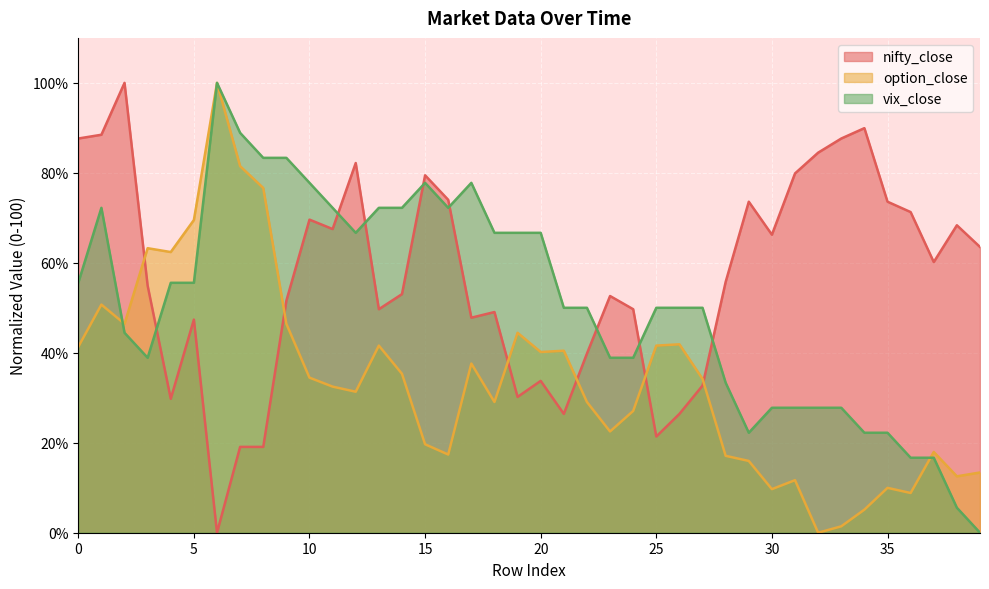

How many data points in nifty_close are above 55?

20